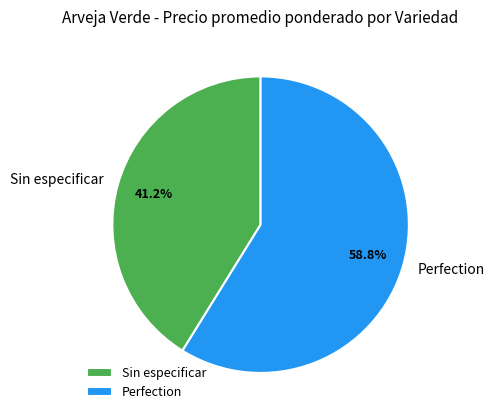

Rank the categories by value from highest to lowest.

Perfection, Sin especificar